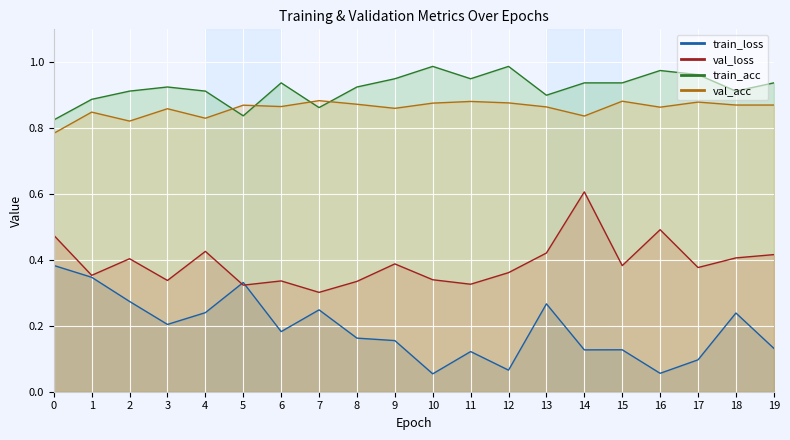

How many interior local valleys does the val_acc series have?

6